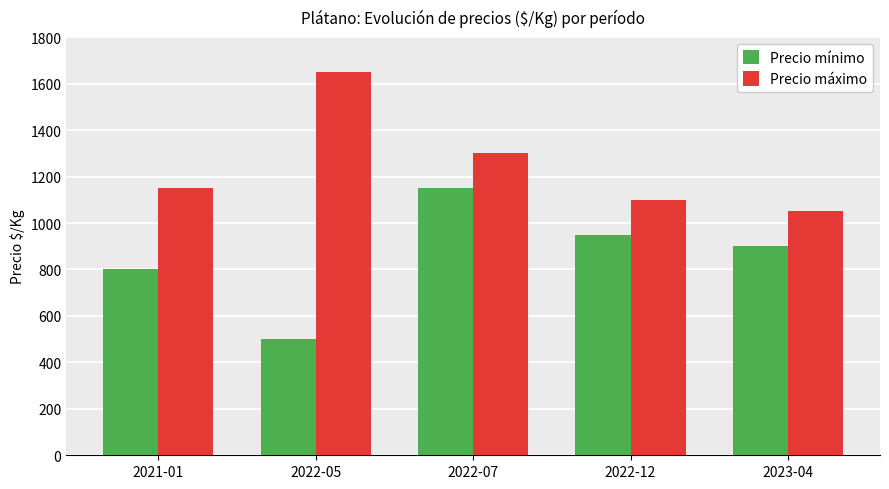

Reading right to left, extract all data points from this chart.

Precio mínimo: 900	950	1150	500	800
Precio máximo: 1050	1100	1300	1650	1150